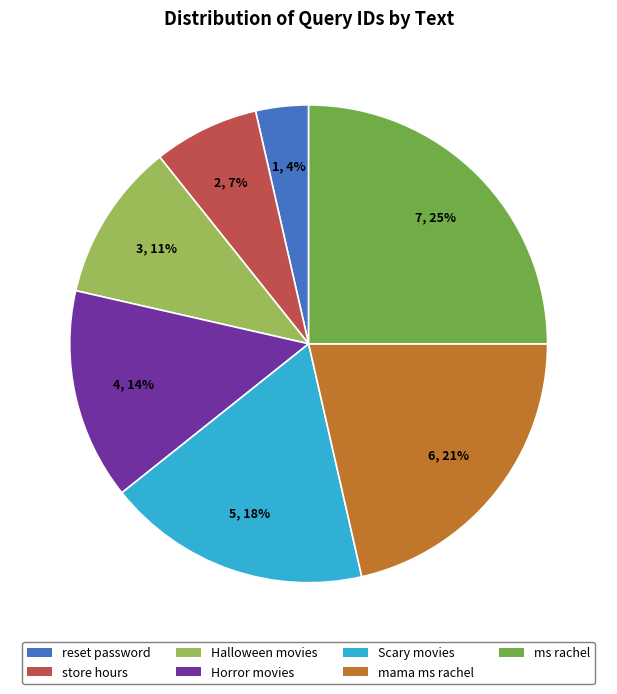

Is it true that Horror movies is 14% of the pie?

True